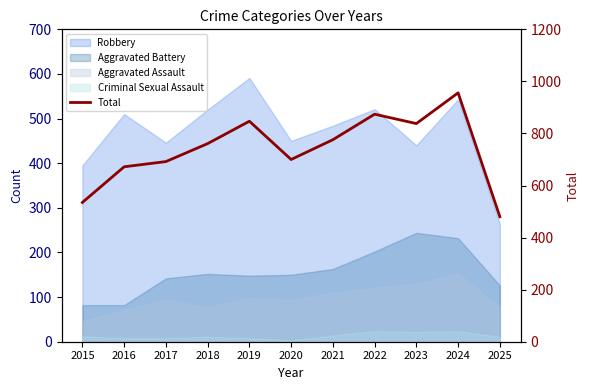

What is the difference between the maximum and minimum values?

476